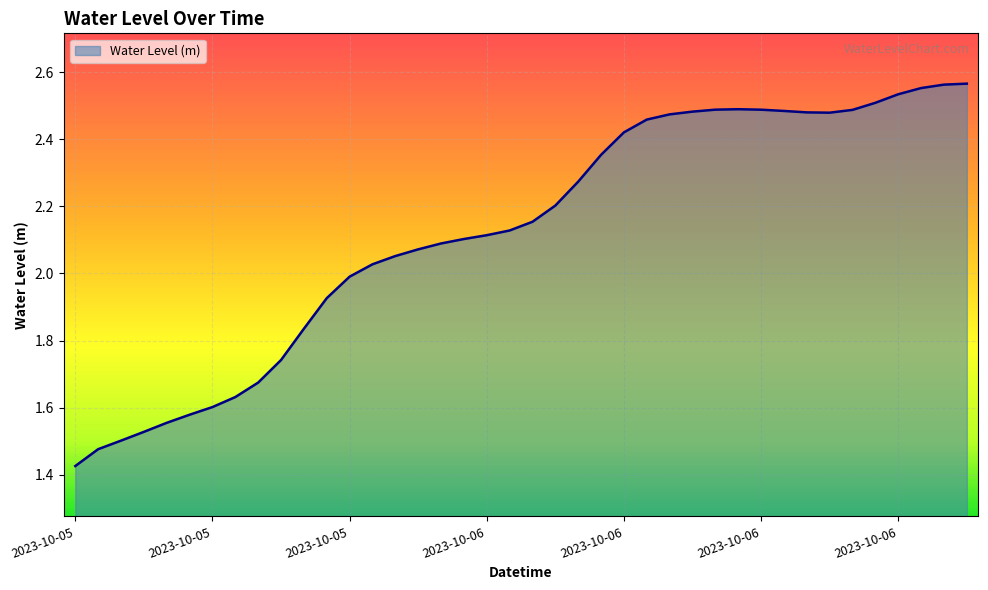

How many series are shown in this chart?

1